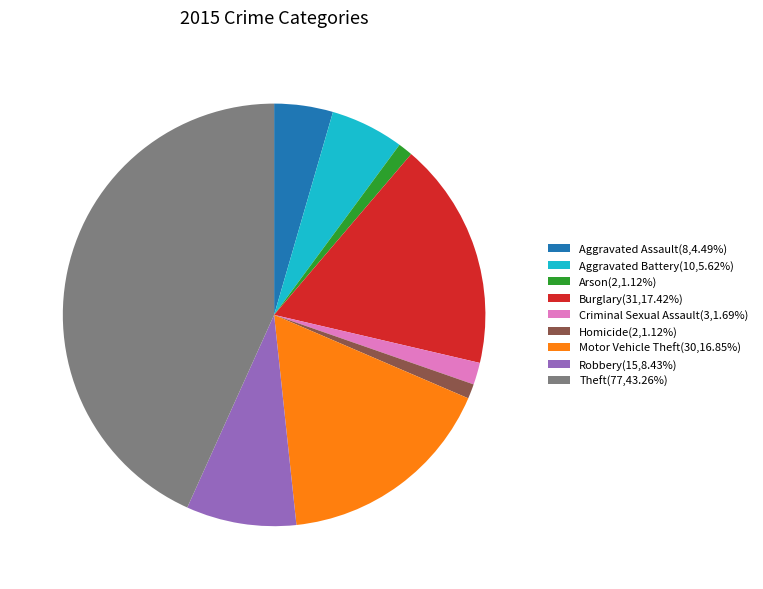

Is the sum of Aggravated Battery(10,5.62%) and Motor Vehicle Theft(30,16.85%) greater than half?

No